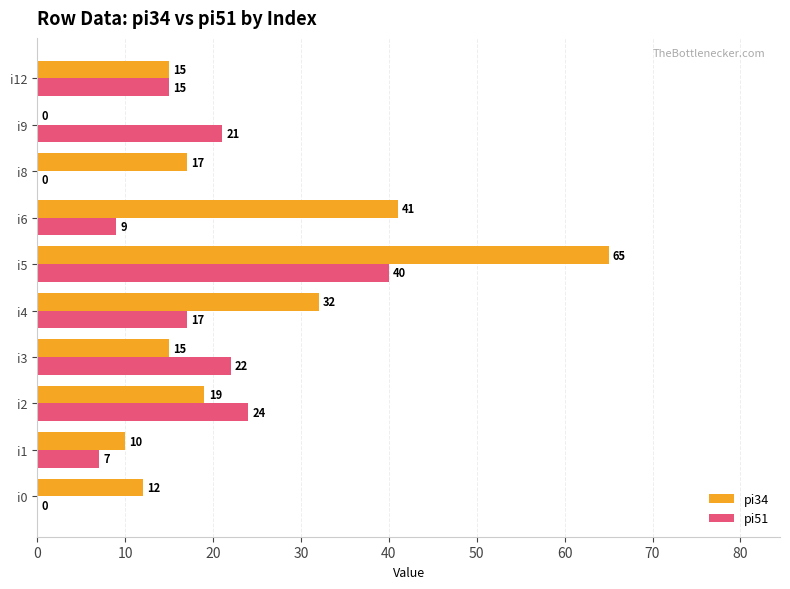

At which category is the sum across all series the highest?

i5